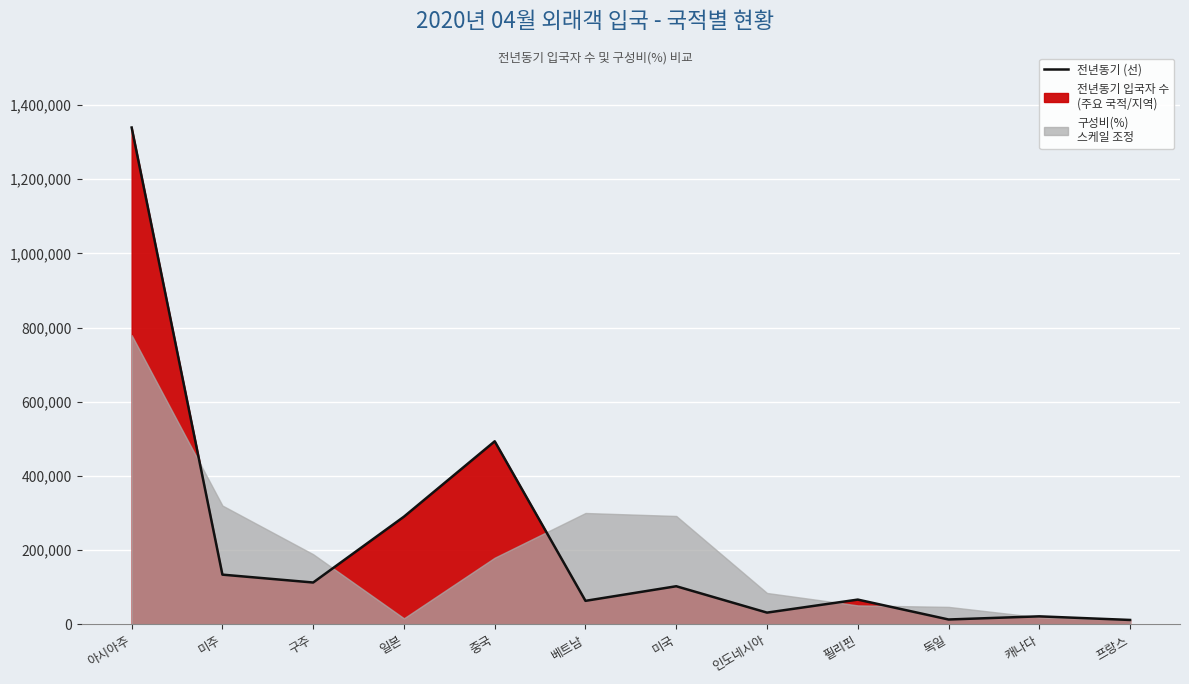

What is the ratio of the value at 일본 to the value at 캐나다?

13.6